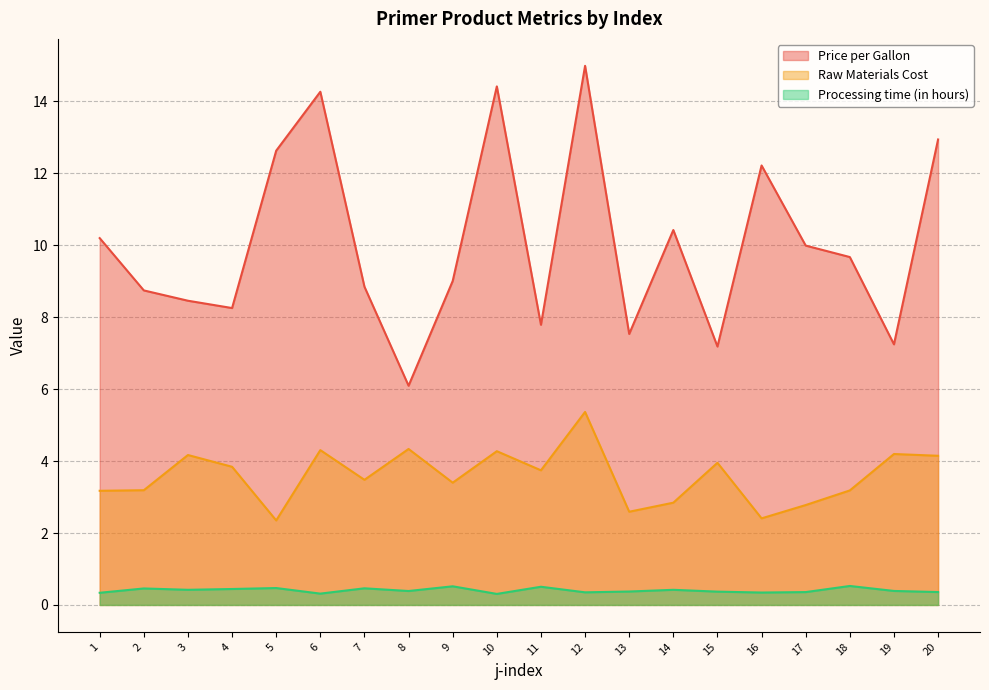

Which series has the widest spread of values?

Price per Gallon